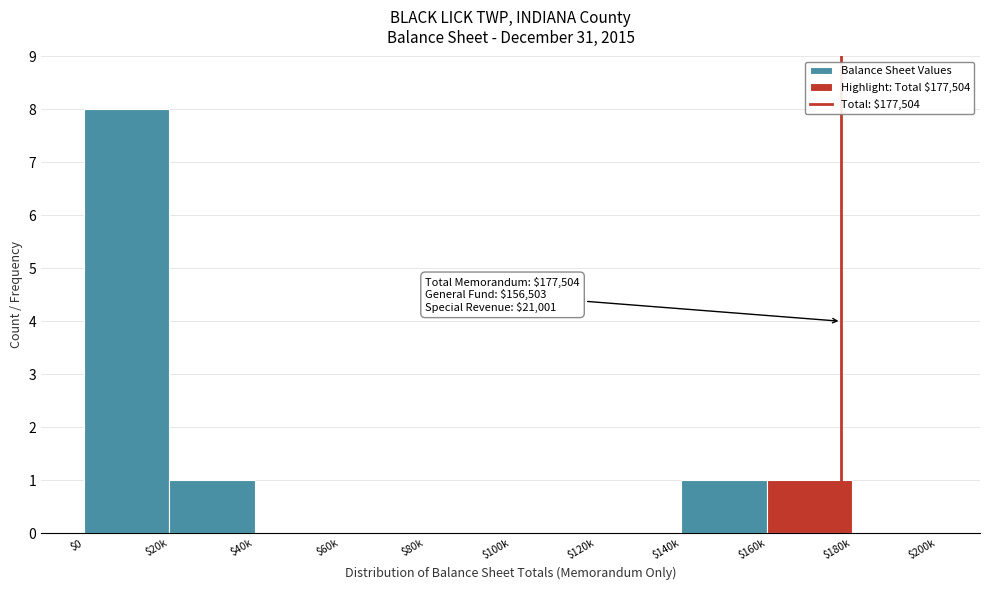

The value at $20k is 0. True or false?

False